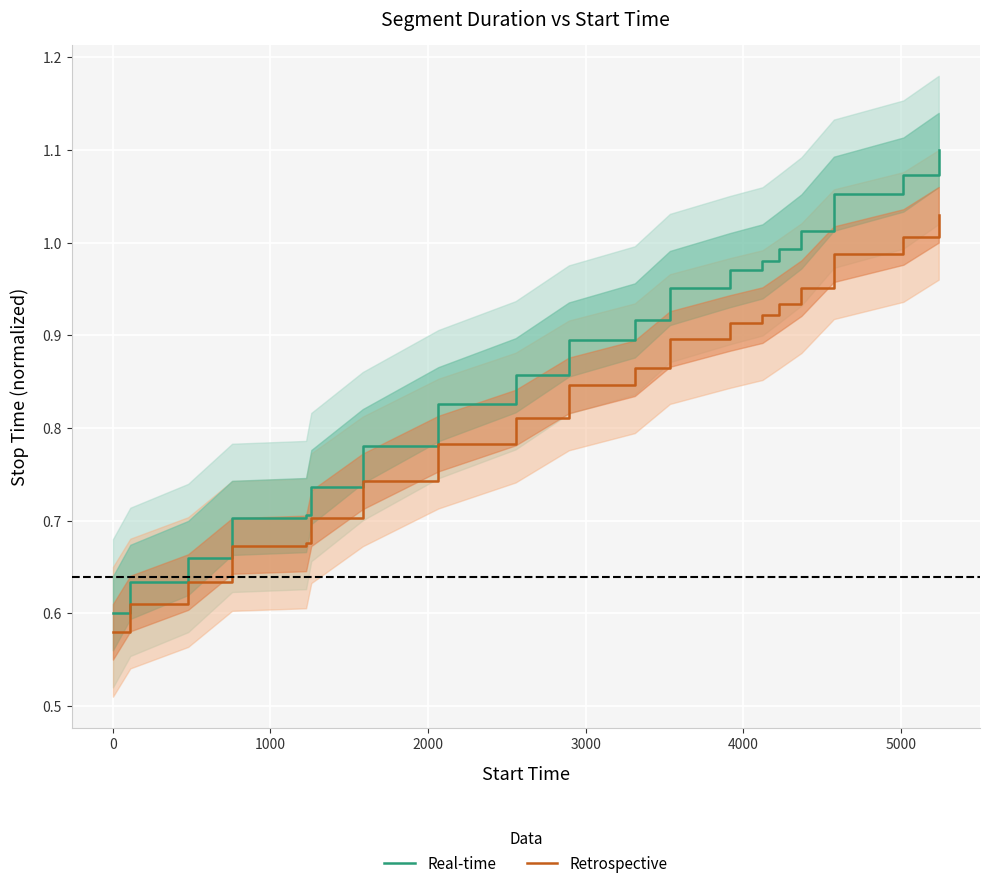

Rank the series by their average value, from lowest to highest.

Retrospective, Real-time